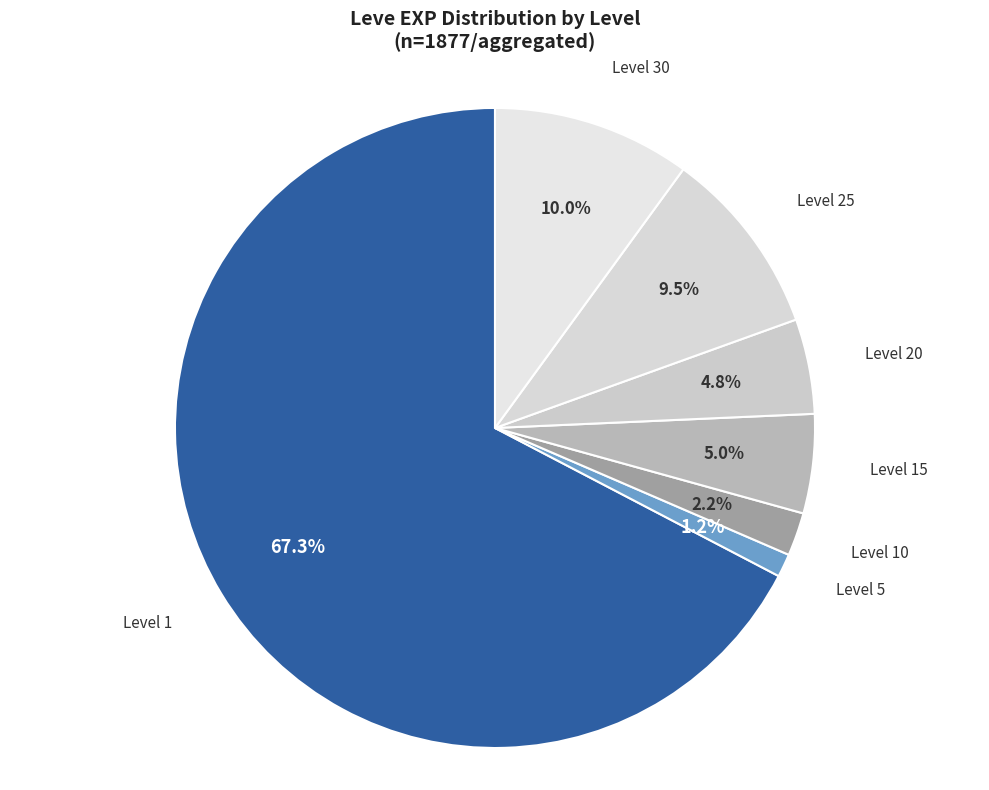

What portion of the pie excludes Level 25?

90.5%